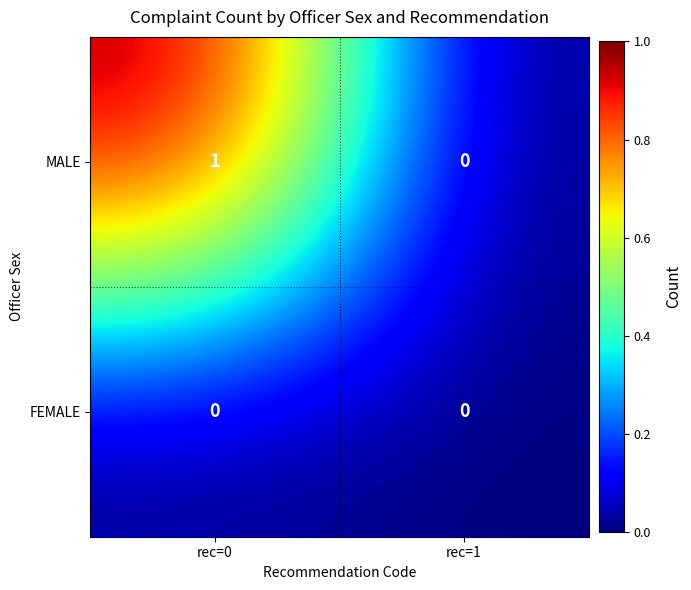

Reading left to right, list all the values displayed in this chart.

MALE: rec=0=1	rec=1=0
FEMALE: rec=0=0	rec=1=0